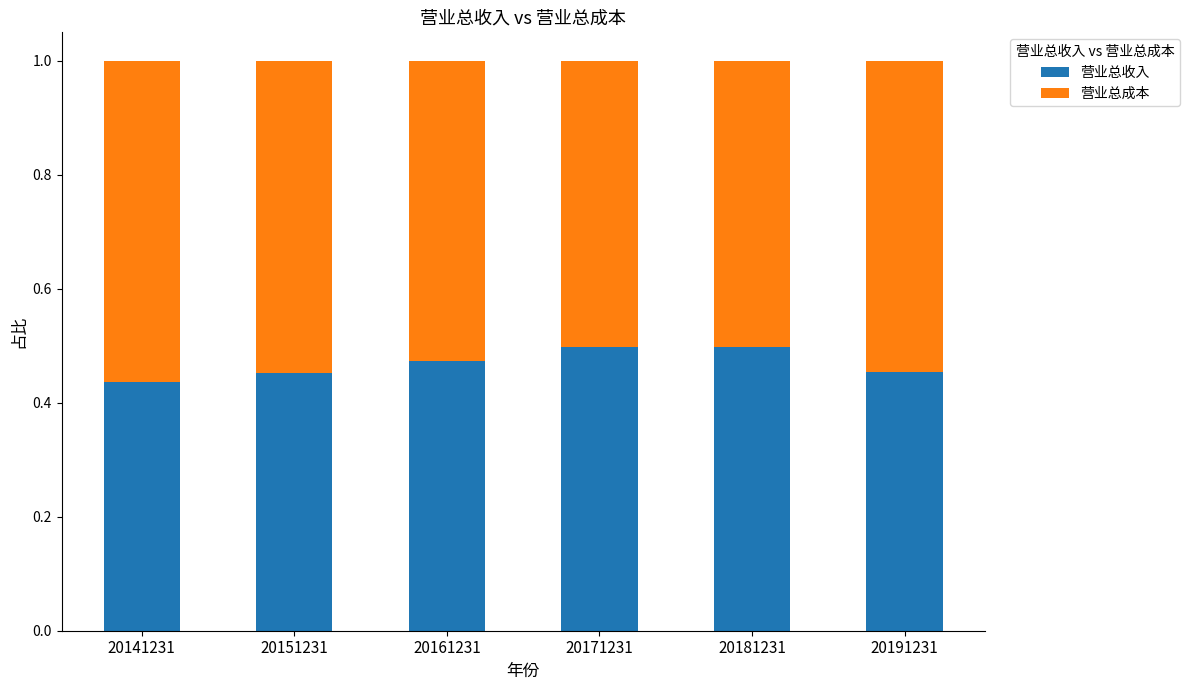

The 营业总收入 series shows 0.3 at 20141231. True or false?

False